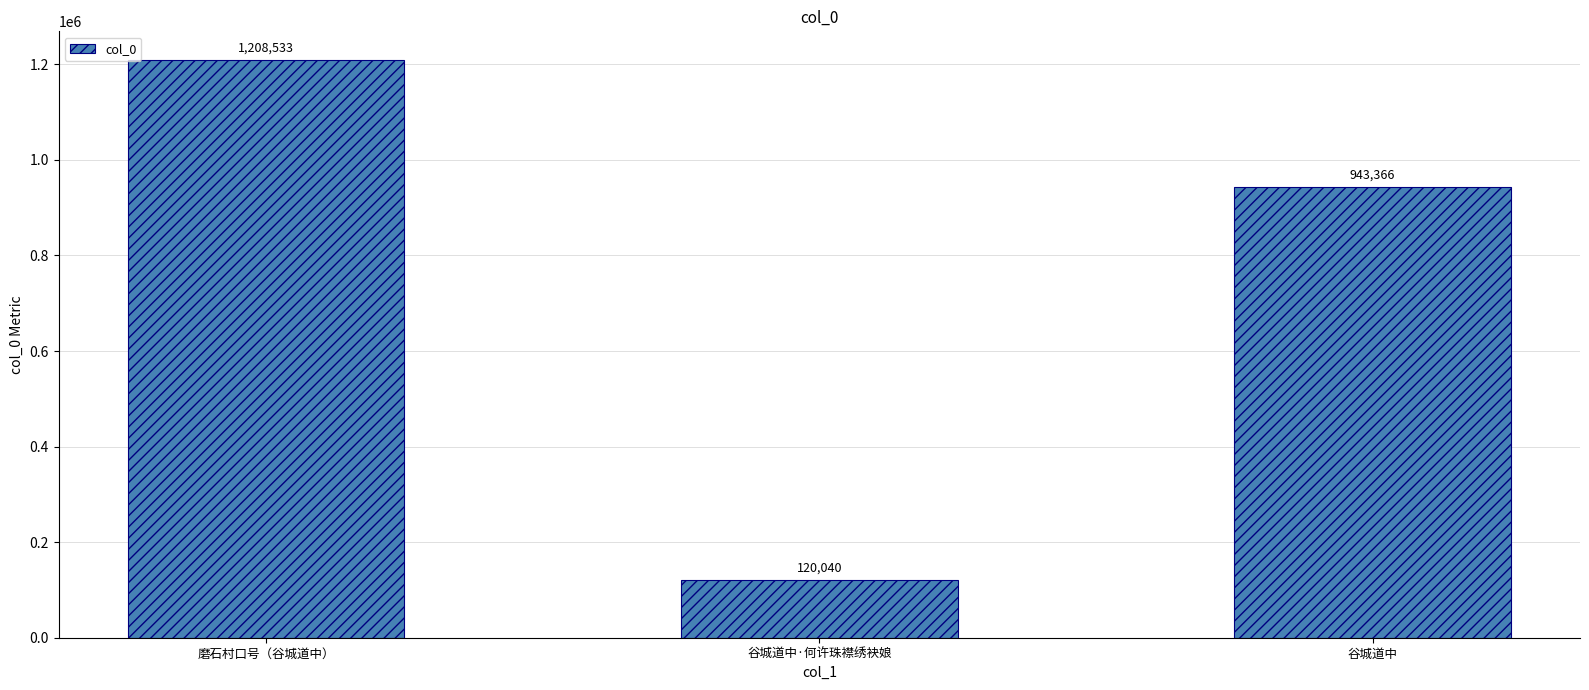

Which has a higher value, 磨石村口号（谷城道中） or 谷城道中·何许珠襟绣袂娘?

磨石村口号（谷城道中）